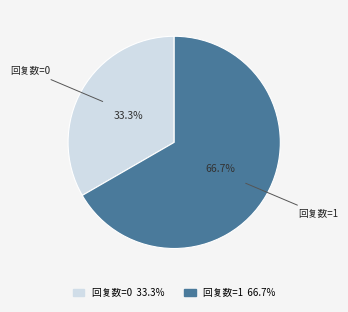

To the nearest percent, what is the difference between the largest and smallest slice percentages?

33%